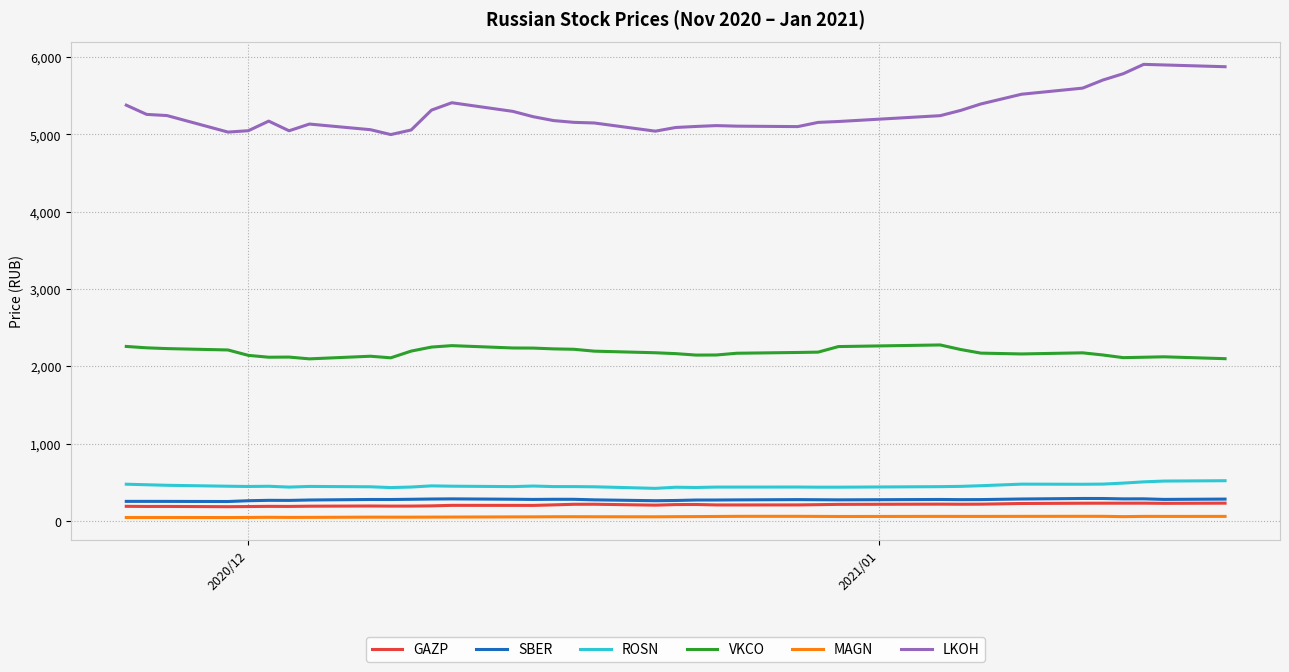

What is the maximum value for VKCO?

2276.0